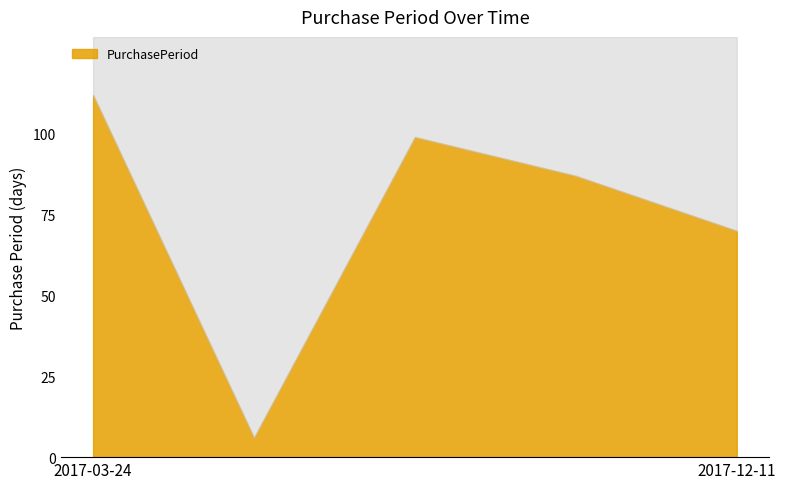

List the labels in order of value, smallest first.

2017-03-30, 2017-12-11, 2017-10-02, 2017-07-07, 2017-03-24